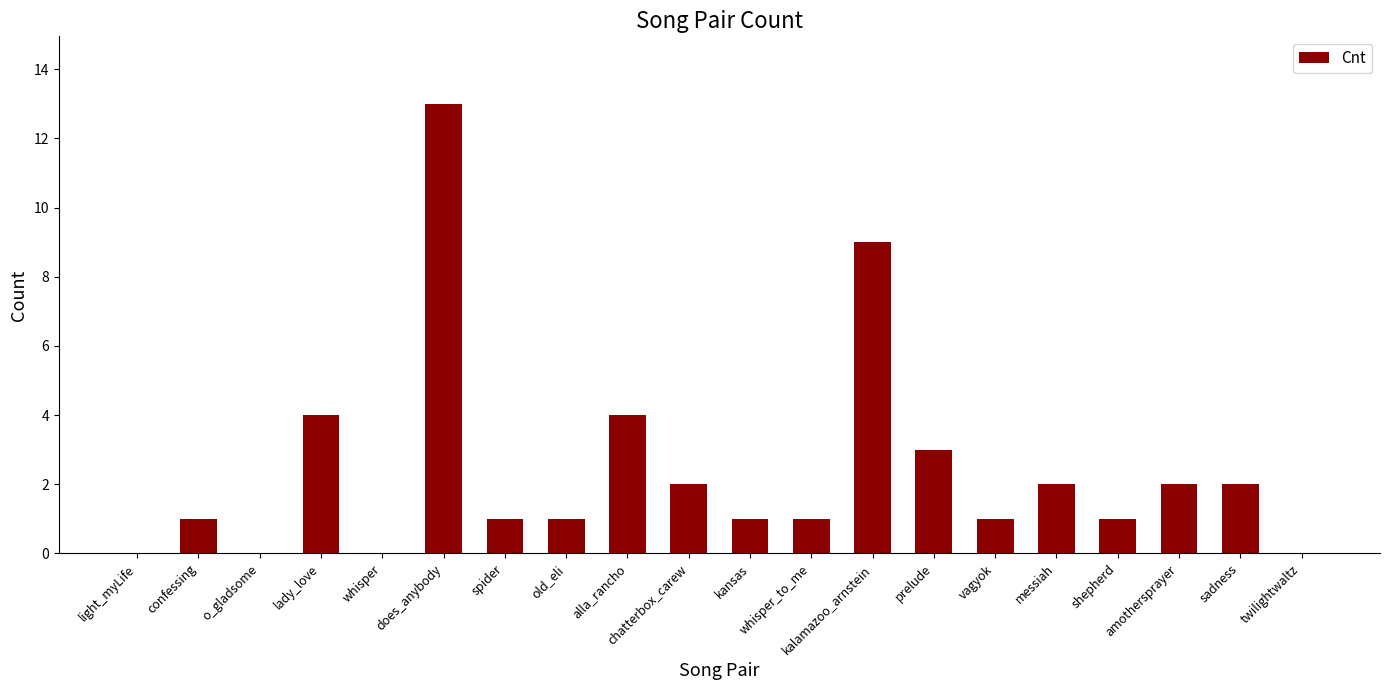

Count the number of categories in the chart.

20